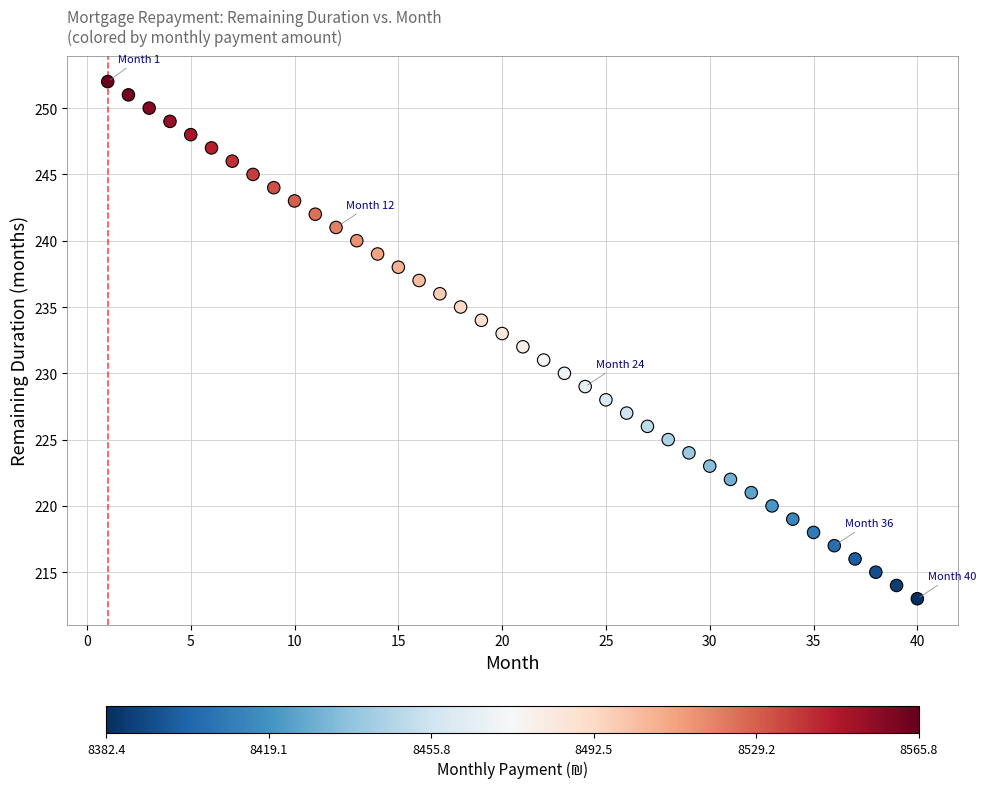

What is the range of X values (max minus min)?

39